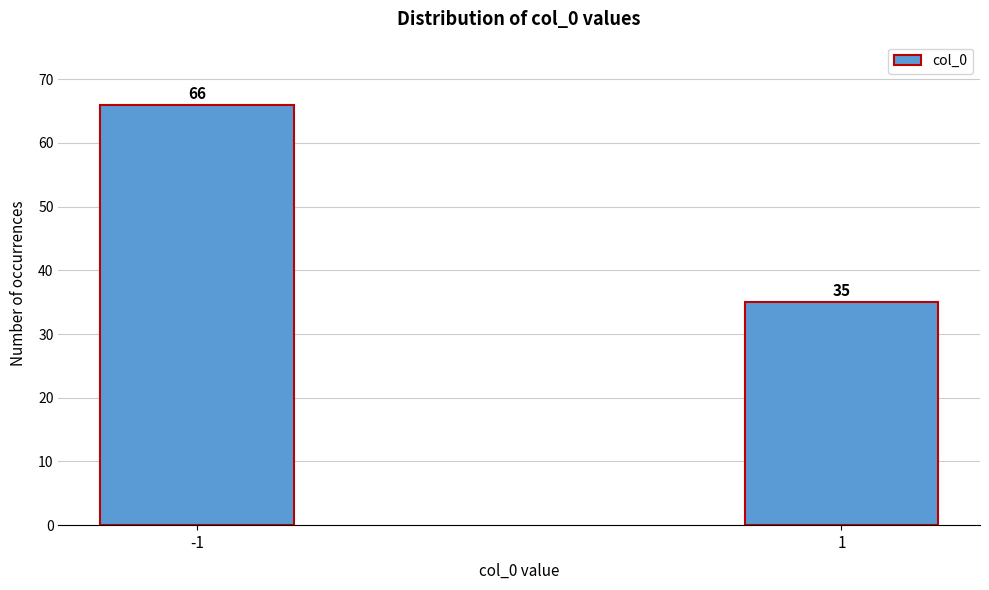

Reading right to left, what are all the values shown in this chart?

35	66